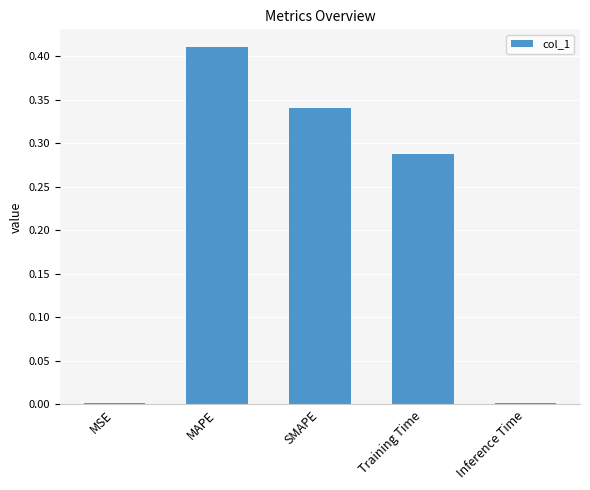

Which category has the highest value across all series?

MAPE